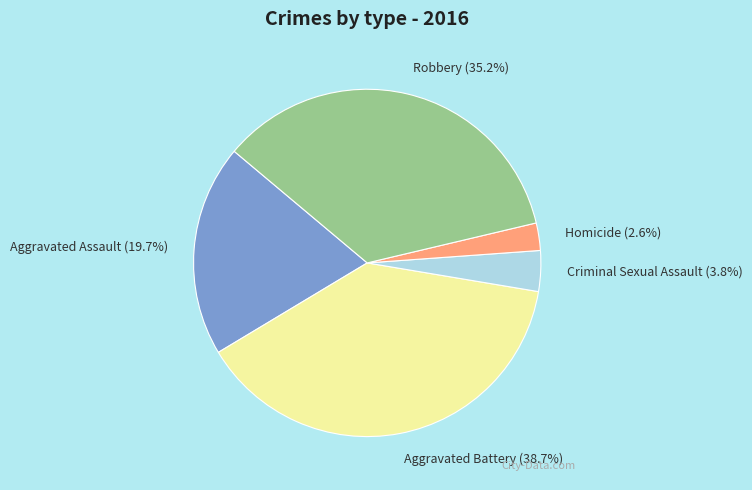

What is the largest slice in the pie chart?

Aggravated Battery